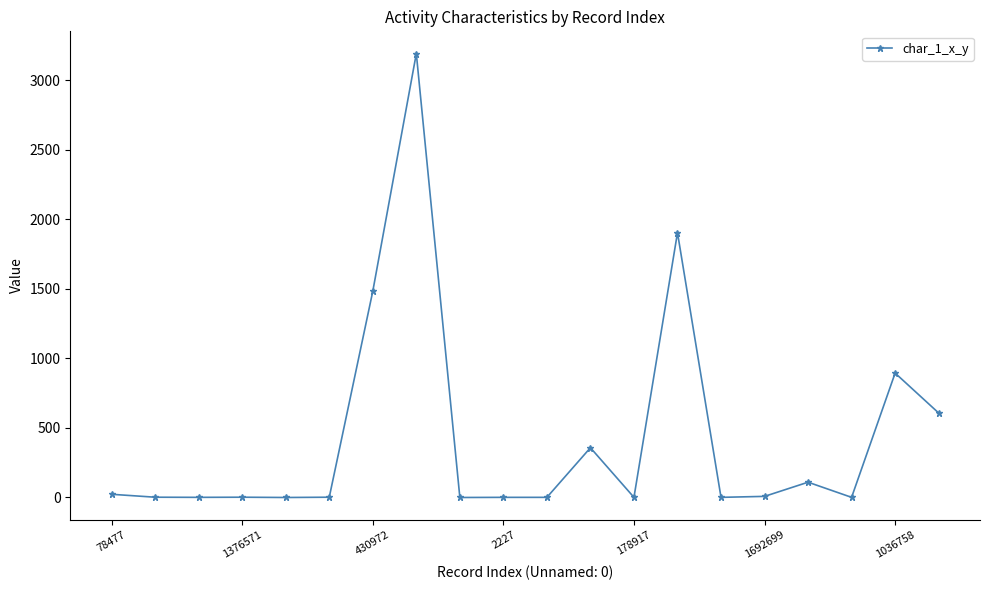

True or false: the data has more than 1 interior local peaks.

True